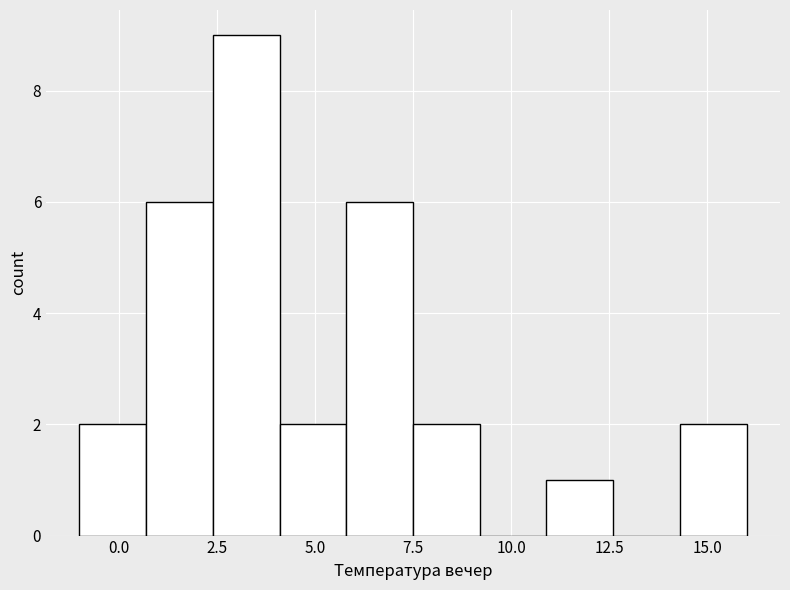

Around what value on the x-axis is the tallest bar? Give the approximate position of its centre, as read against the axis.

3.5